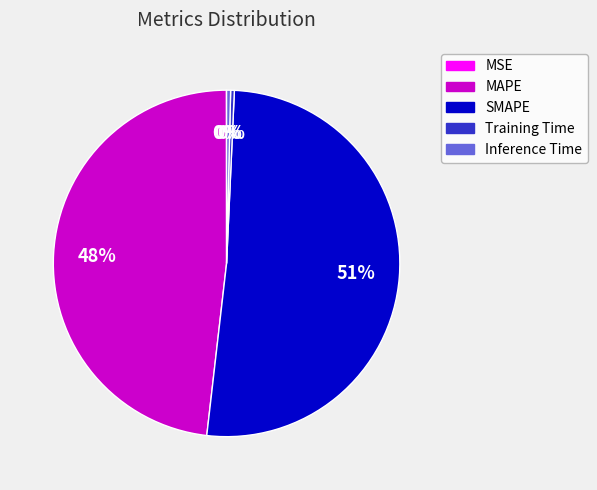

Is it true that MAPE is 48% of the pie?

True